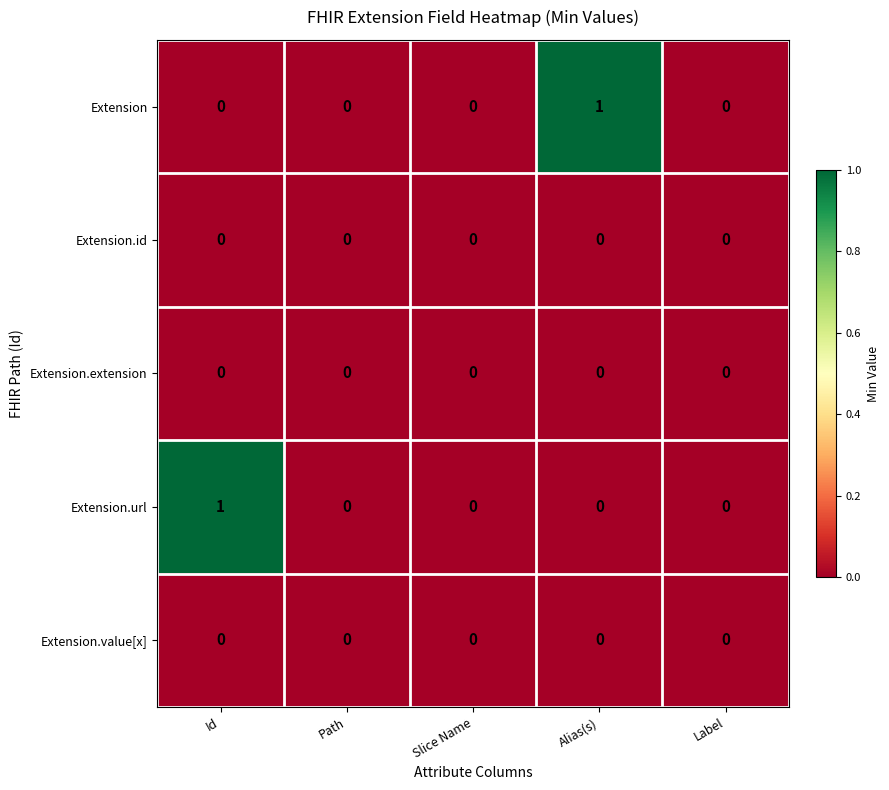

Reading right to left, list all the values displayed in this chart.

Extension: Label=0	Alias(s)=1	Slice Name=0	Path=0	Id=0
Extension.id: Label=0	Alias(s)=0	Slice Name=0	Path=0	Id=0
Extension.extension: Label=0	Alias(s)=0	Slice Name=0	Path=0	Id=0
Extension.url: Label=0	Alias(s)=0	Slice Name=0	Path=0	Id=1
Extension.value[x]: Label=0	Alias(s)=0	Slice Name=0	Path=0	Id=0